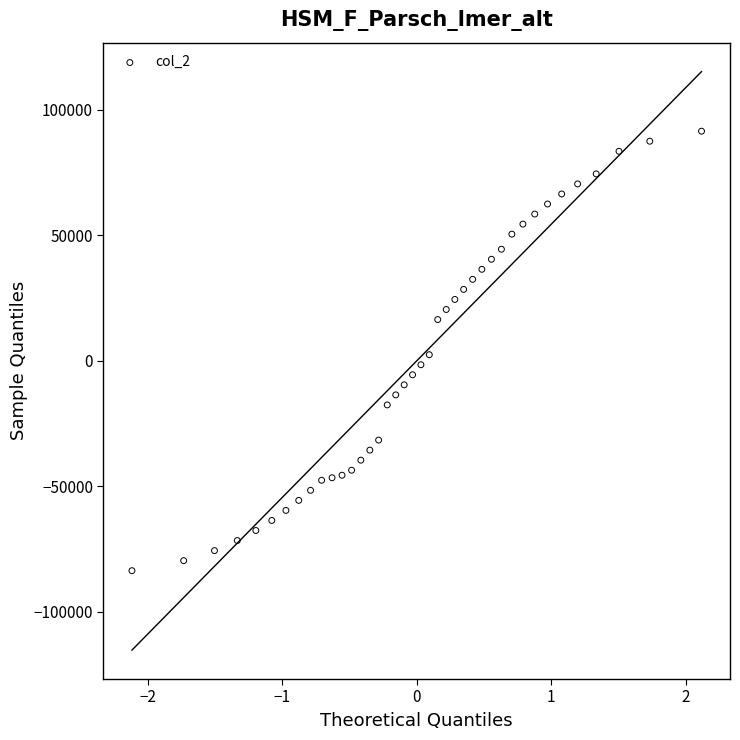

What is the range of Y values (max minus min)?

175000